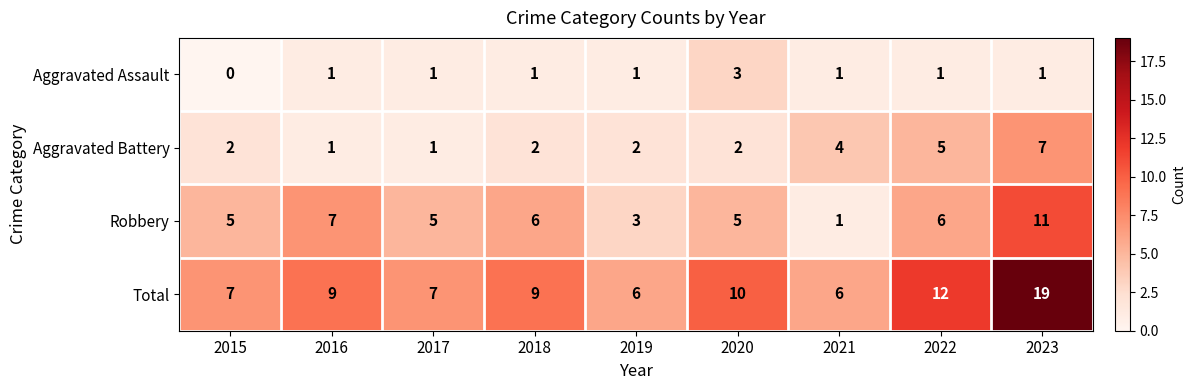

What is the difference between the maximum and minimum values in the Aggravated Assault series?

3